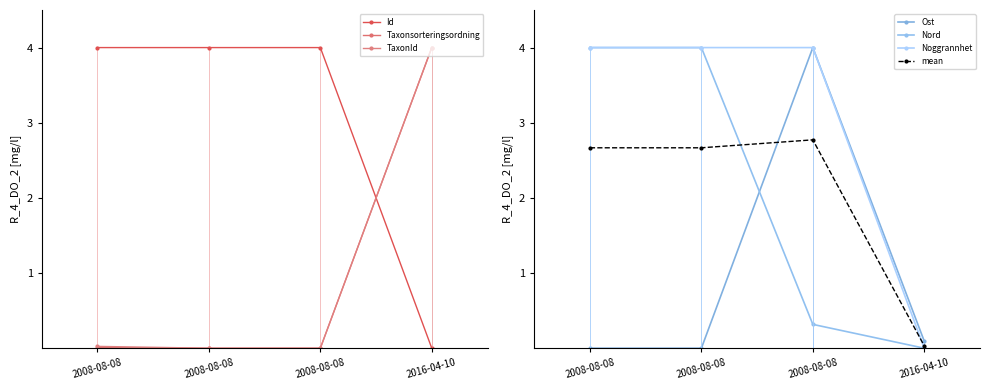

Which series has the largest total across all categories?

Noggrannhet